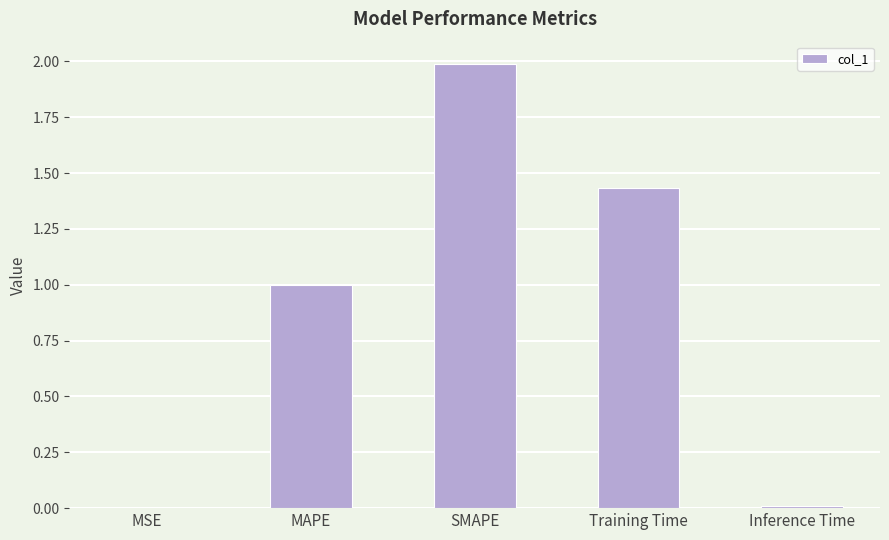

What is the greatest value displayed?

2.0